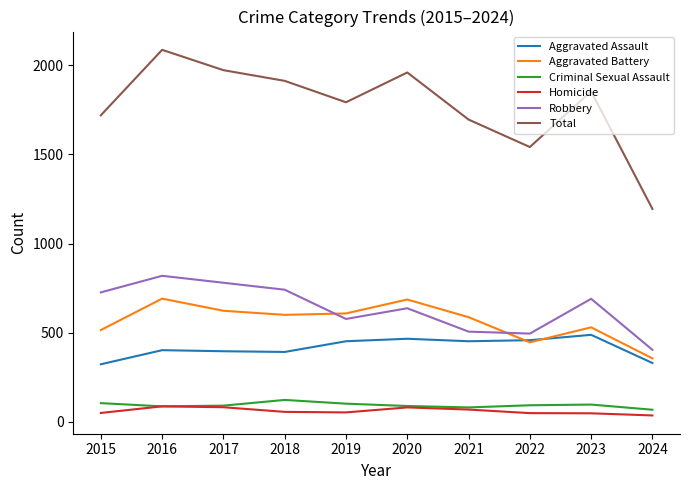

Which label corresponds to the largest value in the chart?

2016